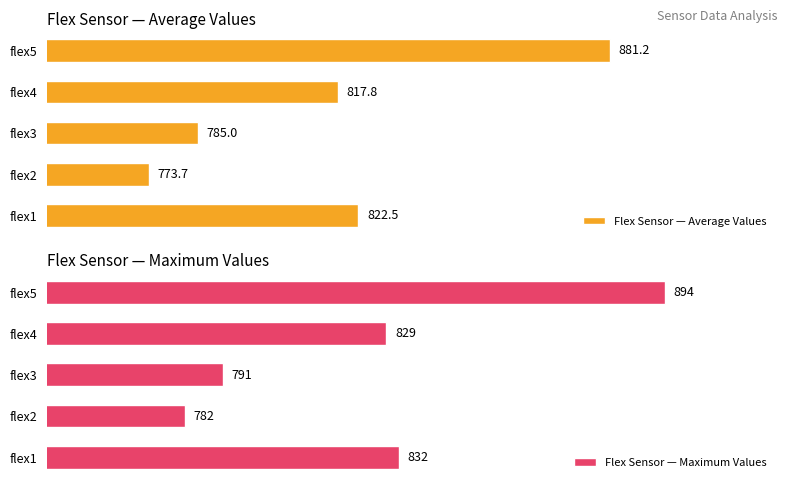

Which series has the largest total across all categories?

Flex Sensor — Maximum Values